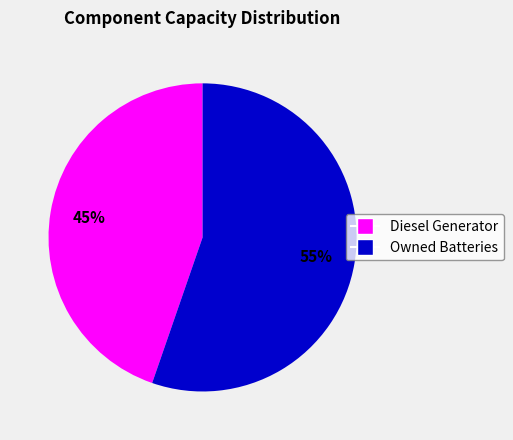

Is there a majority slice in this chart?

Yes